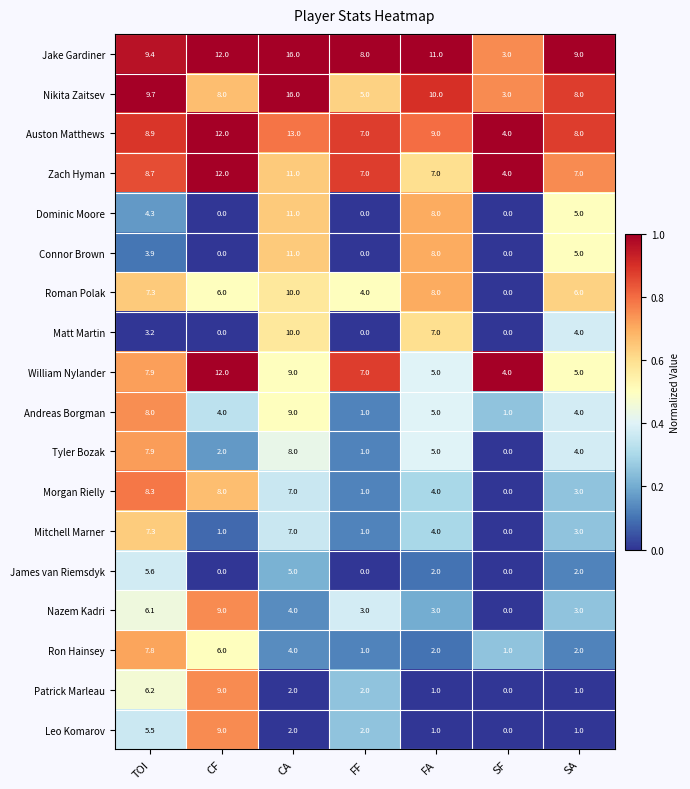

What is the highest value of the Auston Matthews series?

13.0